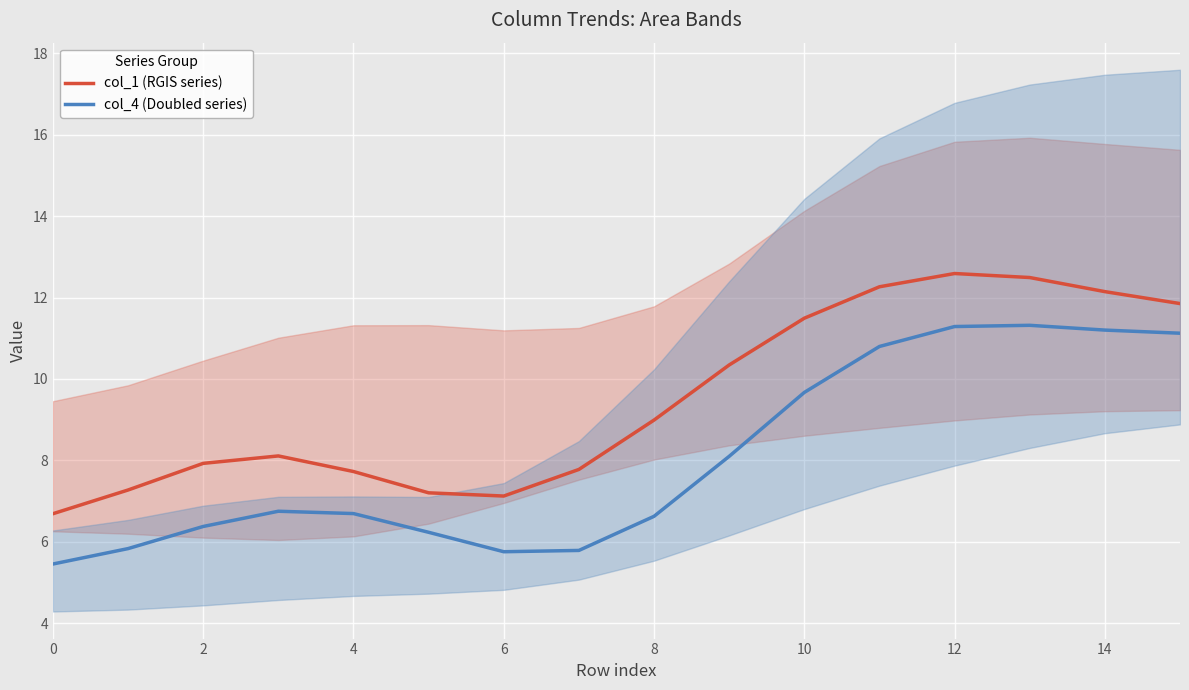

How many lines are shown in the chart?

2